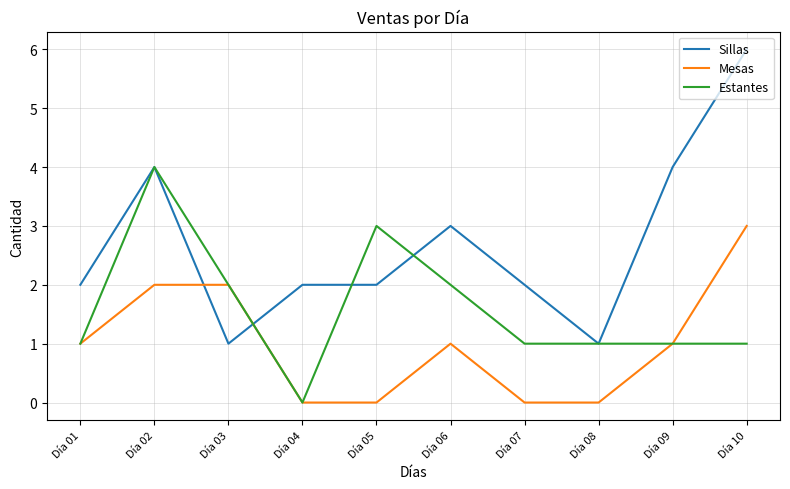

The value of Mesas at Día 02 is 2. True or false?

True